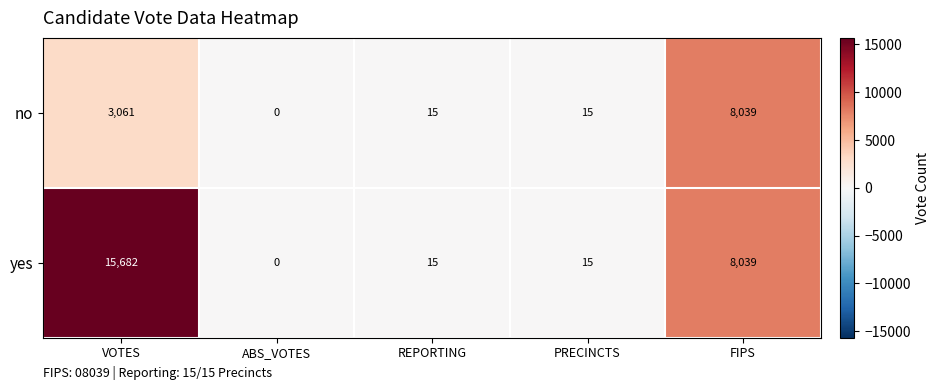

What is the difference between the maximum and second lowest values in the yes series?

15667